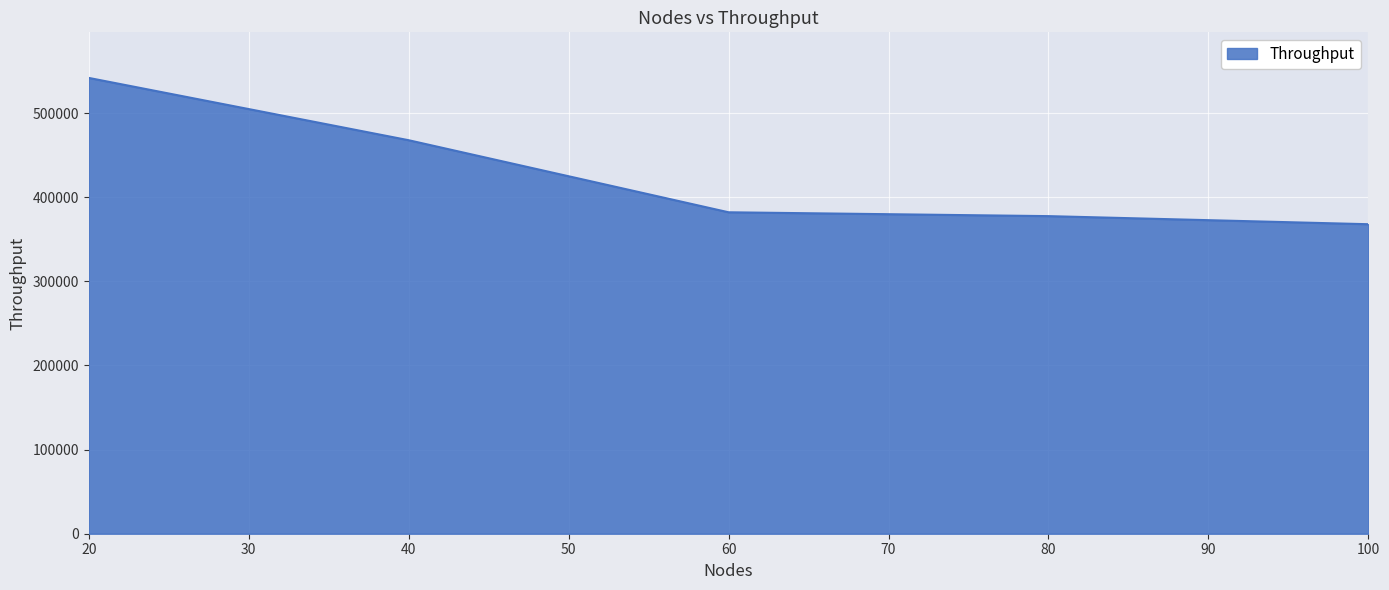

What is the difference between the maximum and second lowest values?

164310